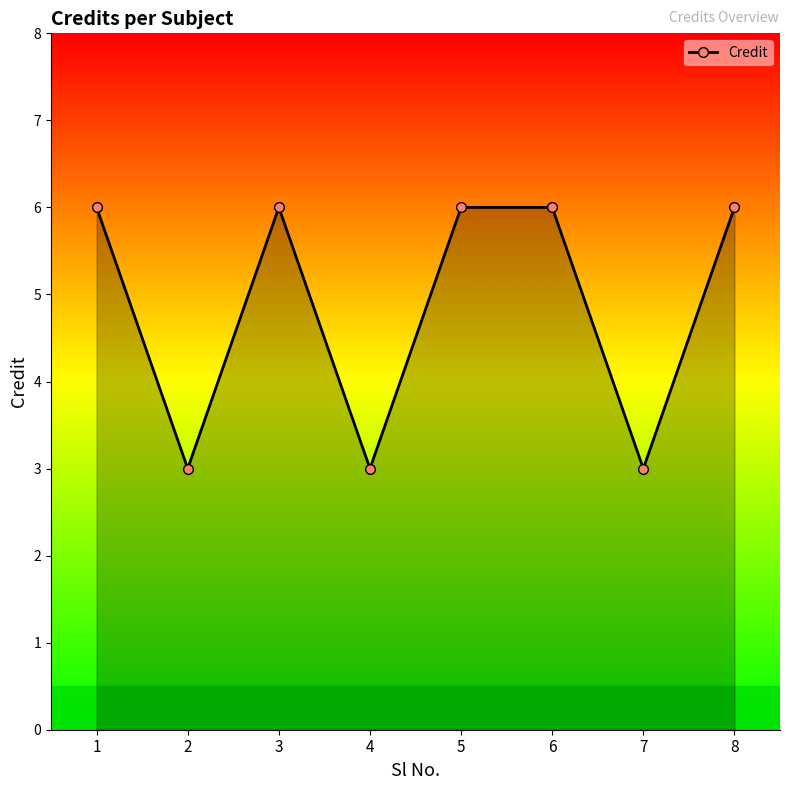

How many series are shown in this chart?

1